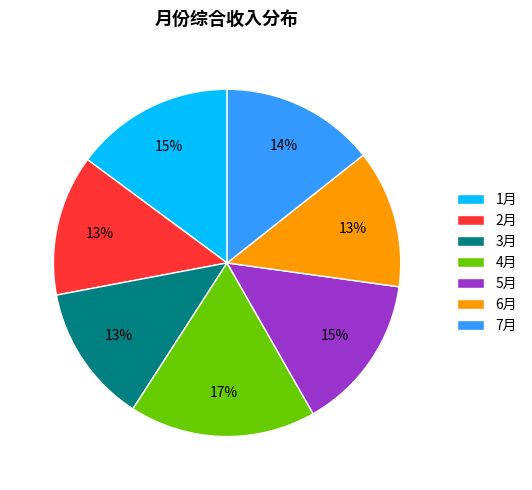

Is it true that 7月 is 14% of the pie?

True